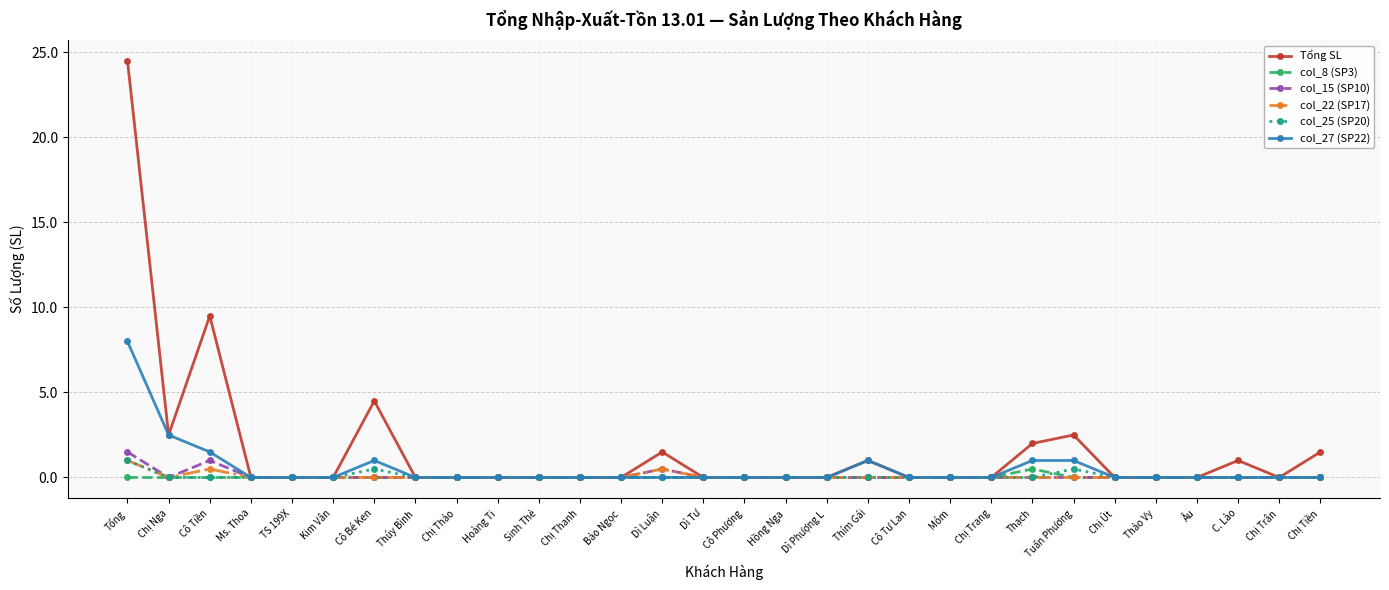

What is the difference between the second highest and second lowest values in the col_25 (SP20) series?

0.5